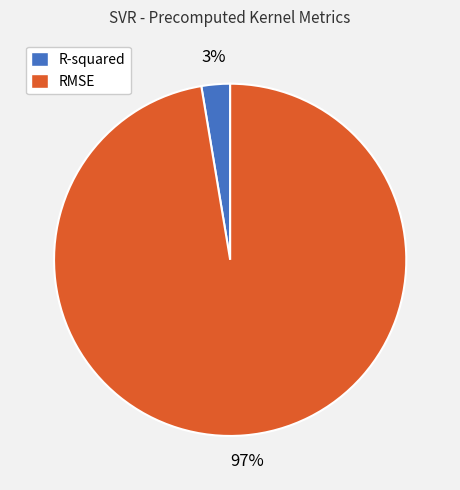

Combined, do R-squared and RMSE account for over 50%?

Yes